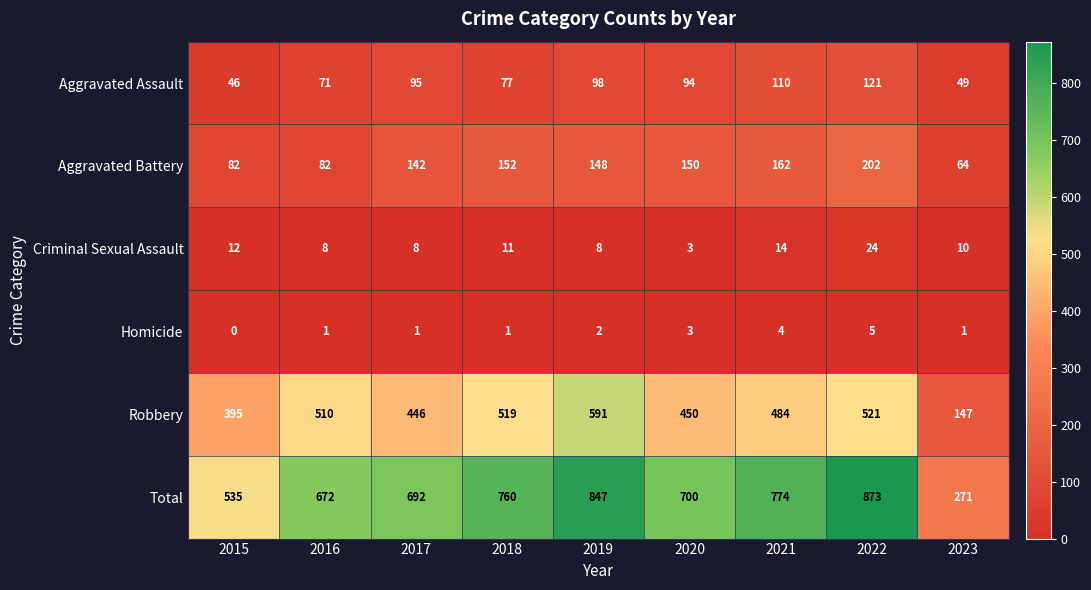

The value of Homicide at 2023 is 1. True or false?

True